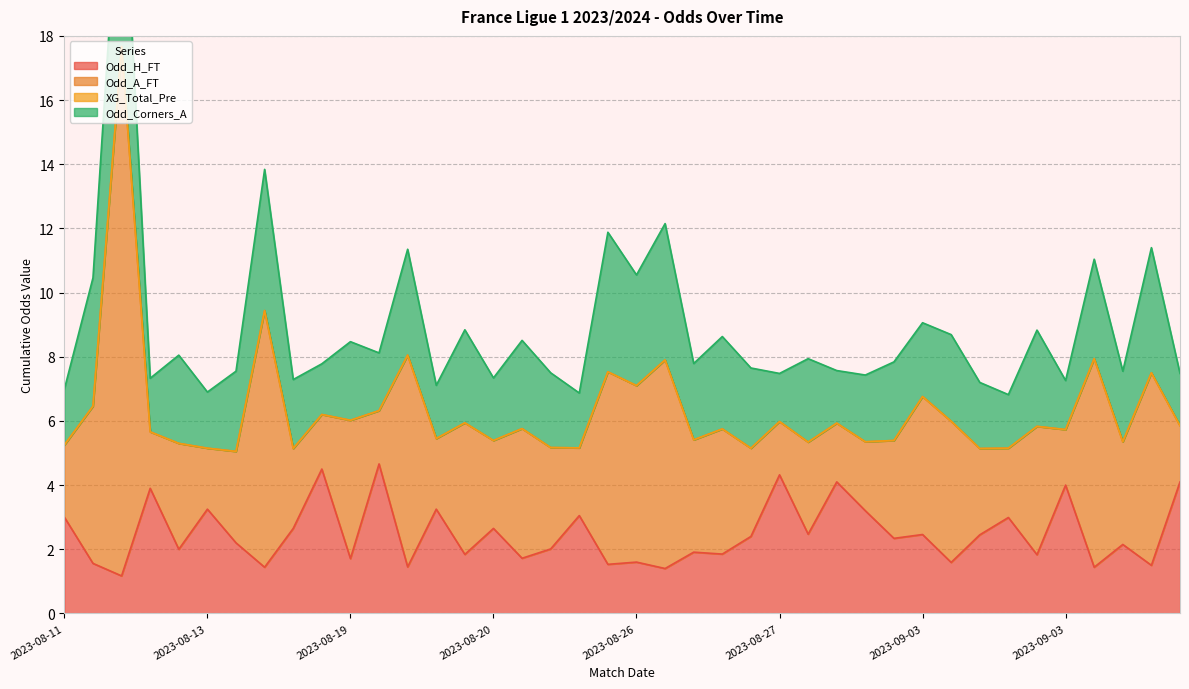

At 2023-08-13, list the series in order from largest to smallest.

Odd_H_FT, Odd_A_FT, Odd_Corners_A, XG_Total_Pre